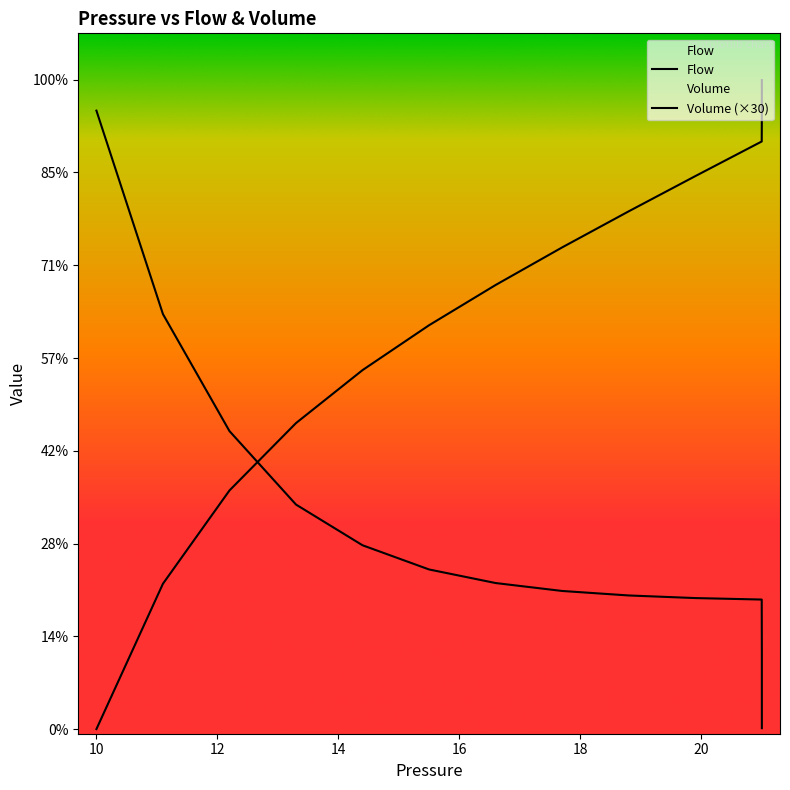

How many lines are shown in the chart?

2